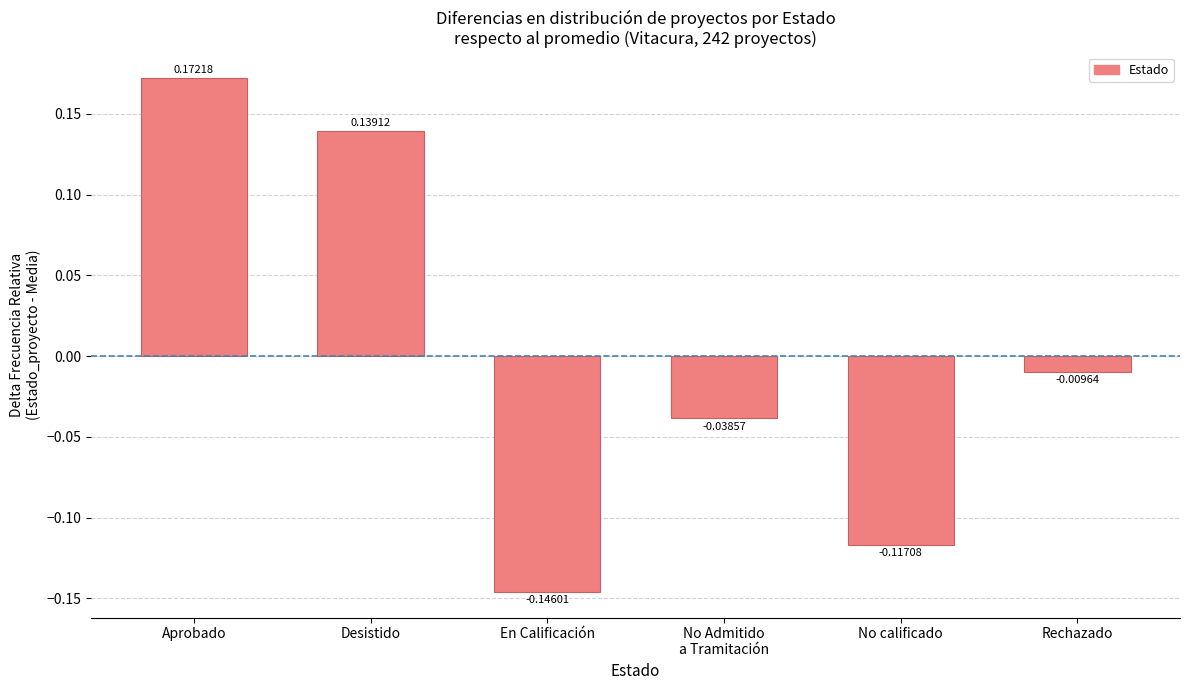

At which label does the data first exceed 0?

Aprobado